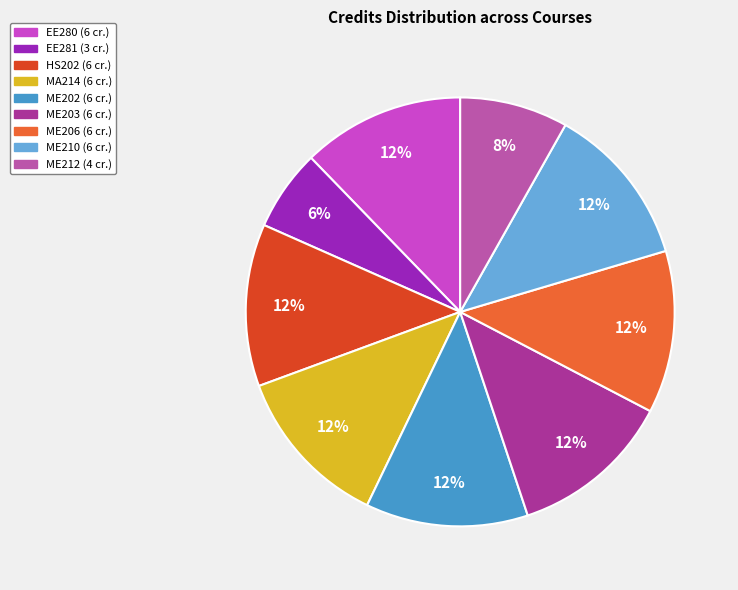

Which category has the smallest portion of the pie?

EE281